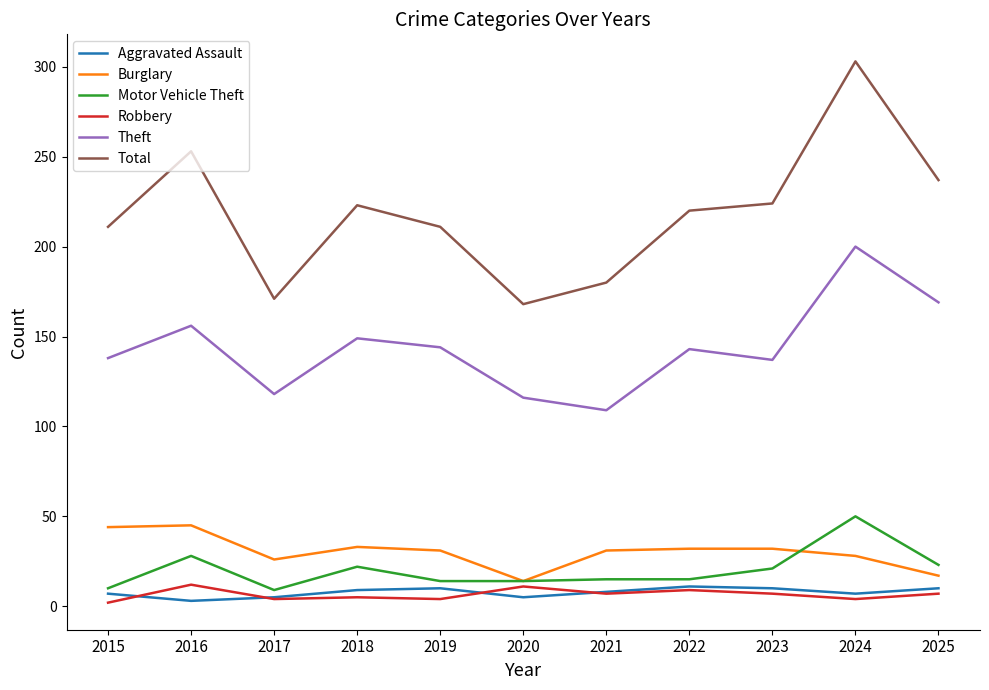

The Total series shows 168 at 2020. True or false?

True